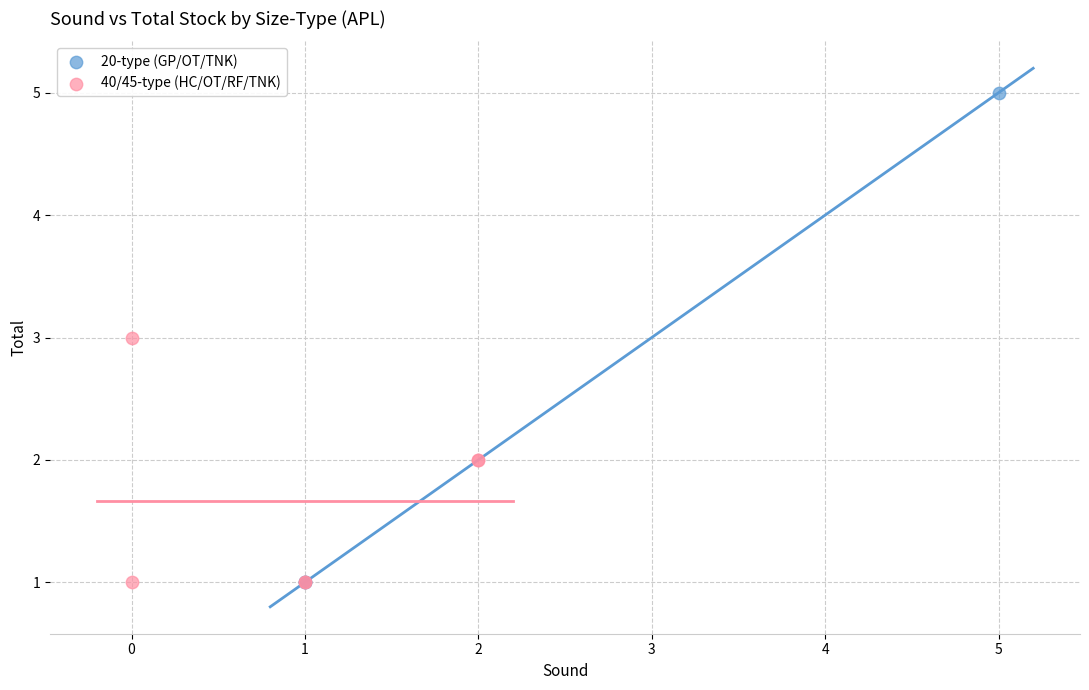

Which series reaches the maximum Y coordinate?

20-type (GP/OT/TNK)